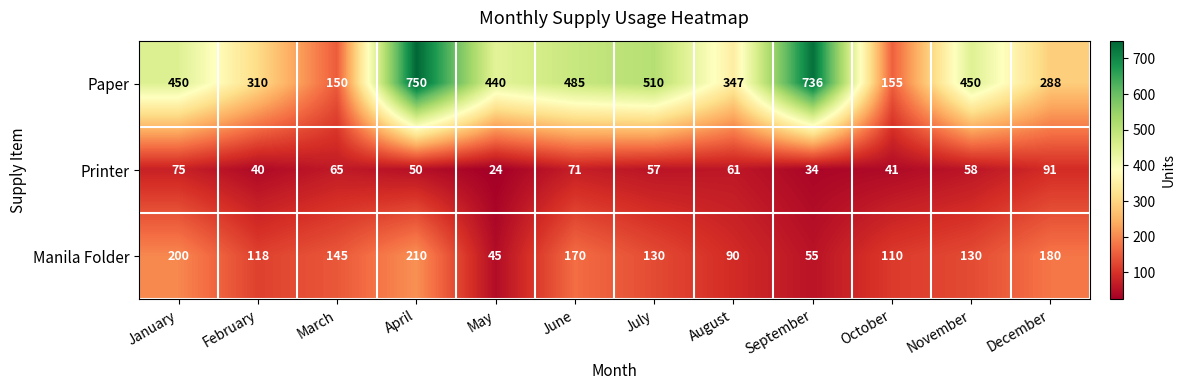

Which series has the widest spread of values?

Paper